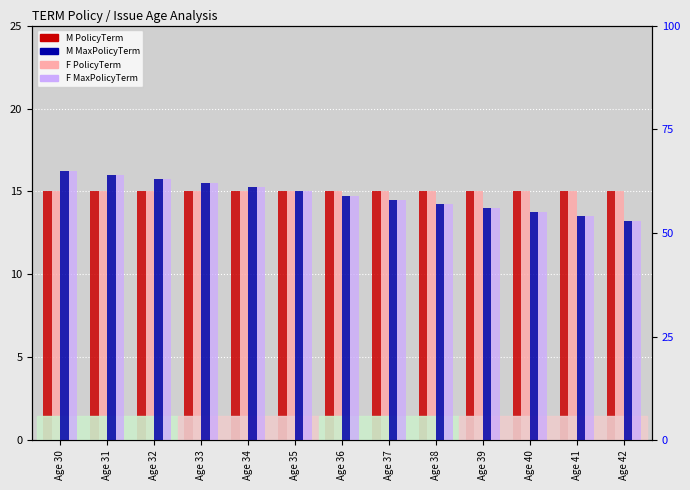

At which label does M PolicyTerm reach its minimum?

Age 30